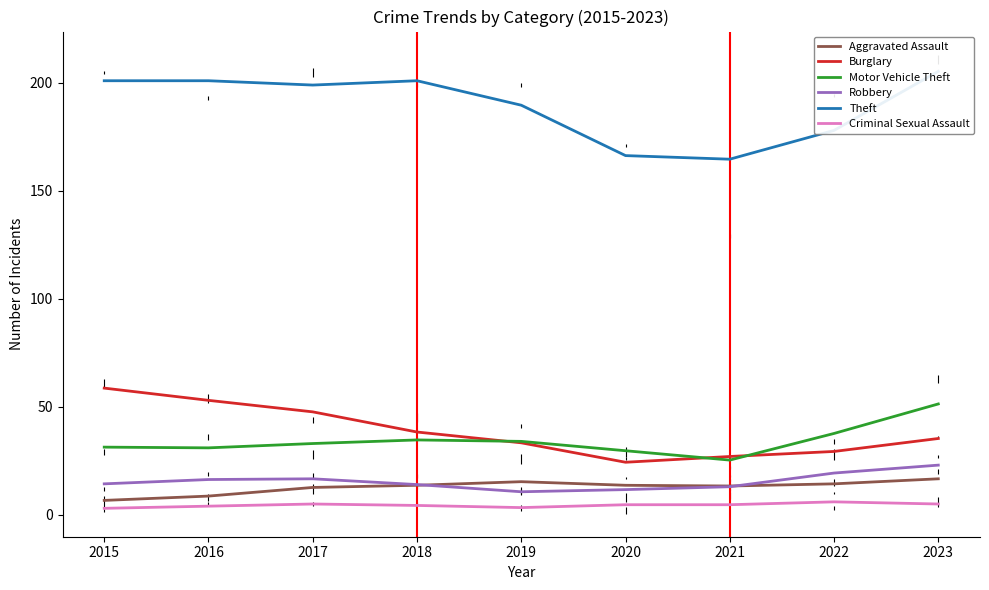

Where does the Aggravated Assault series first go above 13?

2018